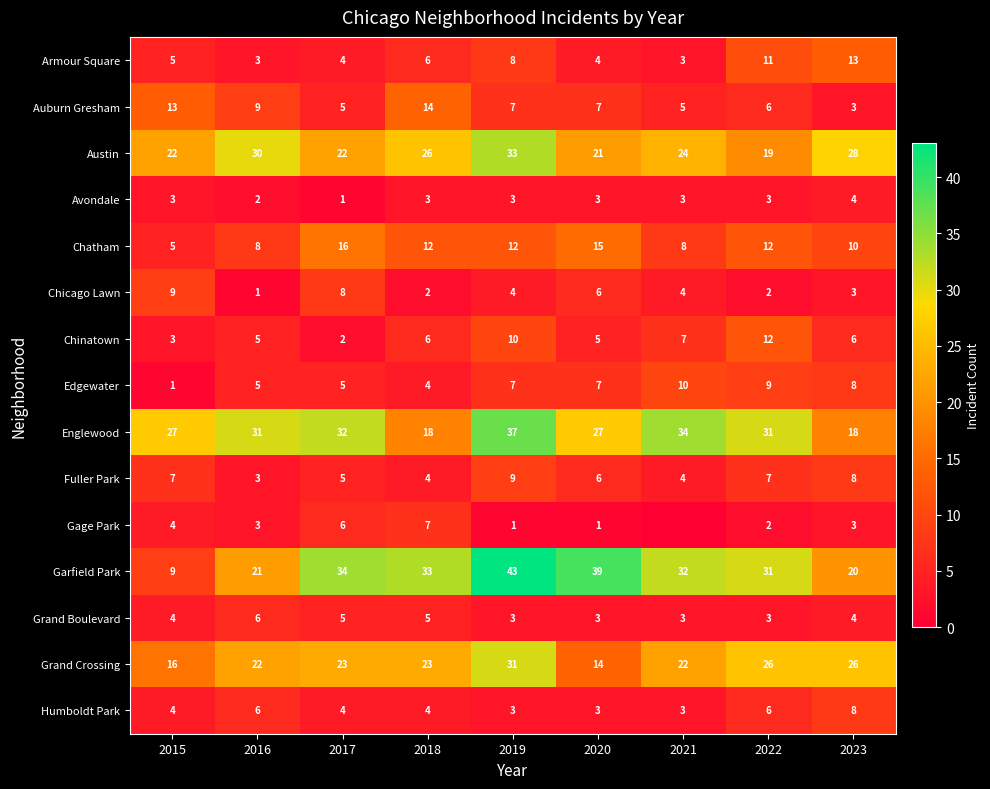

What is the sum of all Avondale values?

25